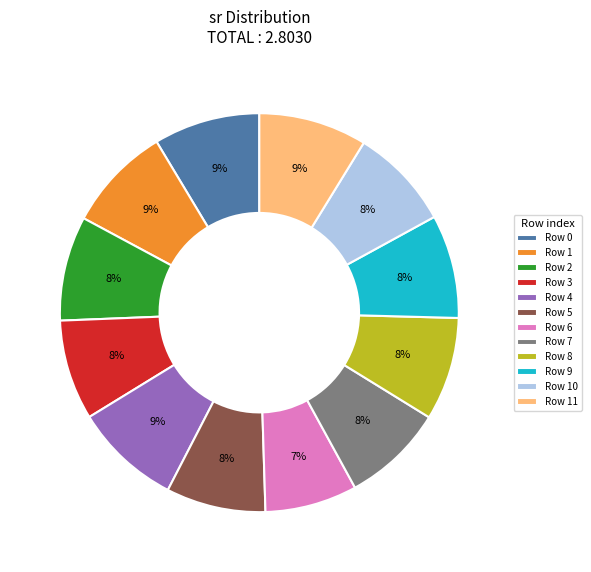

Which category has the smallest portion of the pie?

Row 6